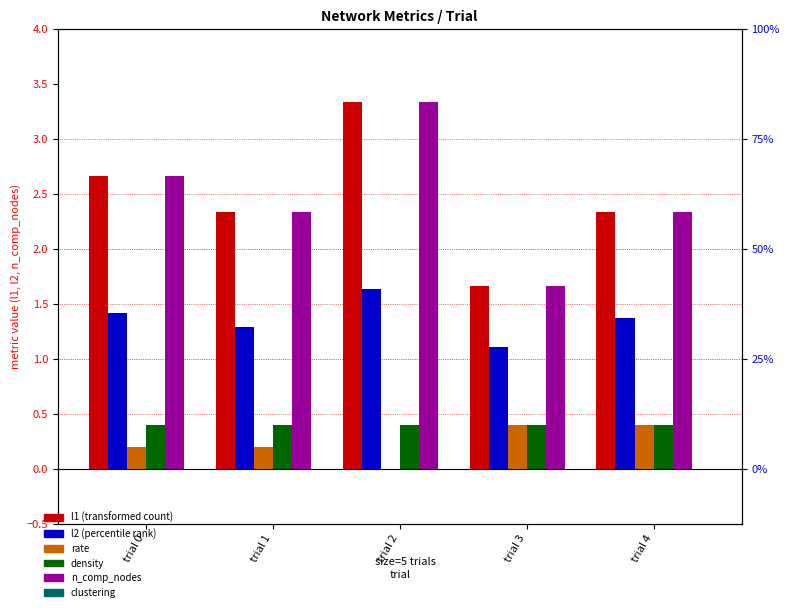

At which label is density closest to 0?

trial 0